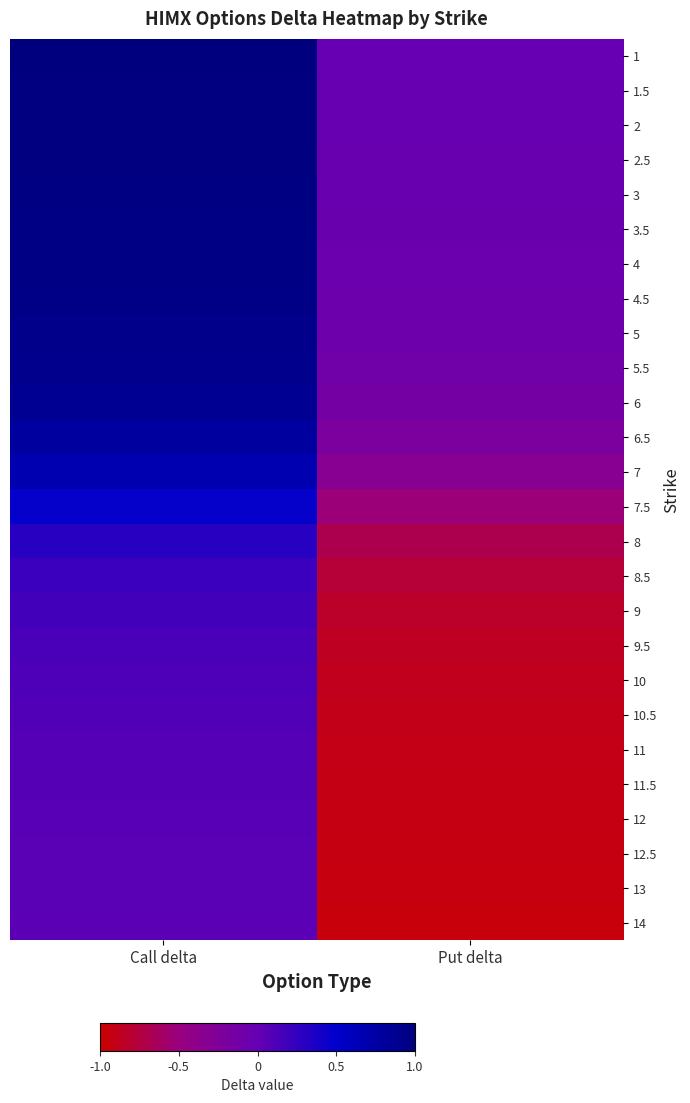

Reading left to right, list all the values displayed in this chart.

1: Call delta=1.0	Put delta=-0.0
1.5: Call delta=1.0	Put delta=-0.0
2: Call delta=1.0	Put delta=-0.0
2.5: Call delta=1.0	Put delta=-0.0
3: Call delta=1.0	Put delta=-0.0
3.5: Call delta=1.0	Put delta=-0.0
4: Call delta=1.0	Put delta=-0.0
4.5: Call delta=0.9	Put delta=-0.1
5: Call delta=0.9	Put delta=-0.1
5.5: Call delta=0.9	Put delta=-0.1
6: Call delta=0.9	Put delta=-0.1
6.5: Call delta=0.8	Put delta=-0.2
7: Call delta=0.7	Put delta=-0.3
7.5: Call delta=0.5	Put delta=-0.5
8: Call delta=0.3	Put delta=-0.7
8.5: Call delta=0.2	Put delta=-0.8
9: Call delta=0.2	Put delta=-0.8
9.5: Call delta=0.1	Put delta=-0.9
10: Call delta=0.1	Put delta=-0.9
10.5: Call delta=0.1	Put delta=-0.9
11: Call delta=0.1	Put delta=-0.9
11.5: Call delta=0.1	Put delta=-0.9
12: Call delta=0.1	Put delta=-0.9
12.5: Call delta=0.1	Put delta=-0.9
13: Call delta=0.1	Put delta=-0.9
14: Call delta=0.0	Put delta=-0.9